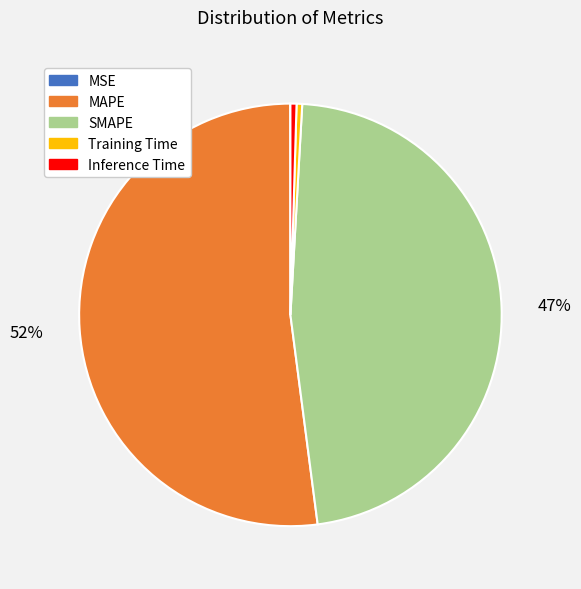

To the nearest percent, what is the average slice percentage?

20%